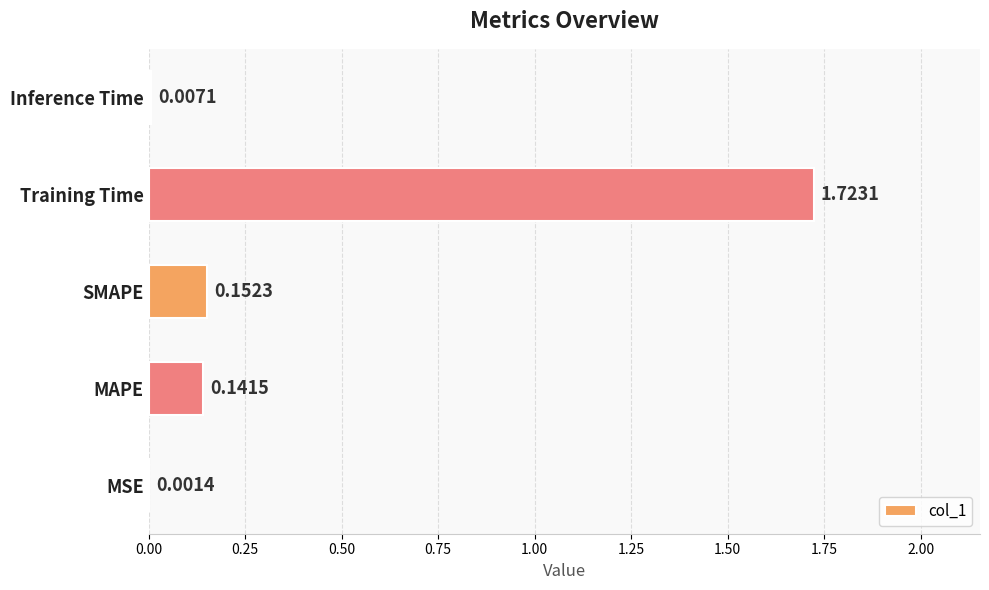

Which category has the highest value across all series?

Training Time